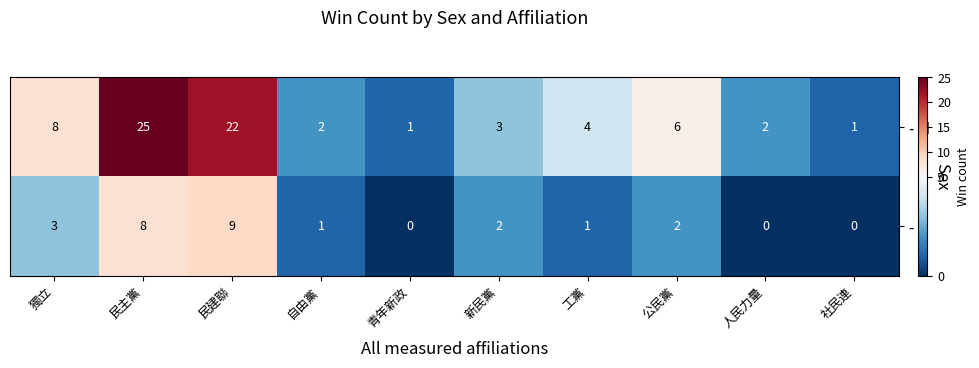

What is the sum of all - F values?

26